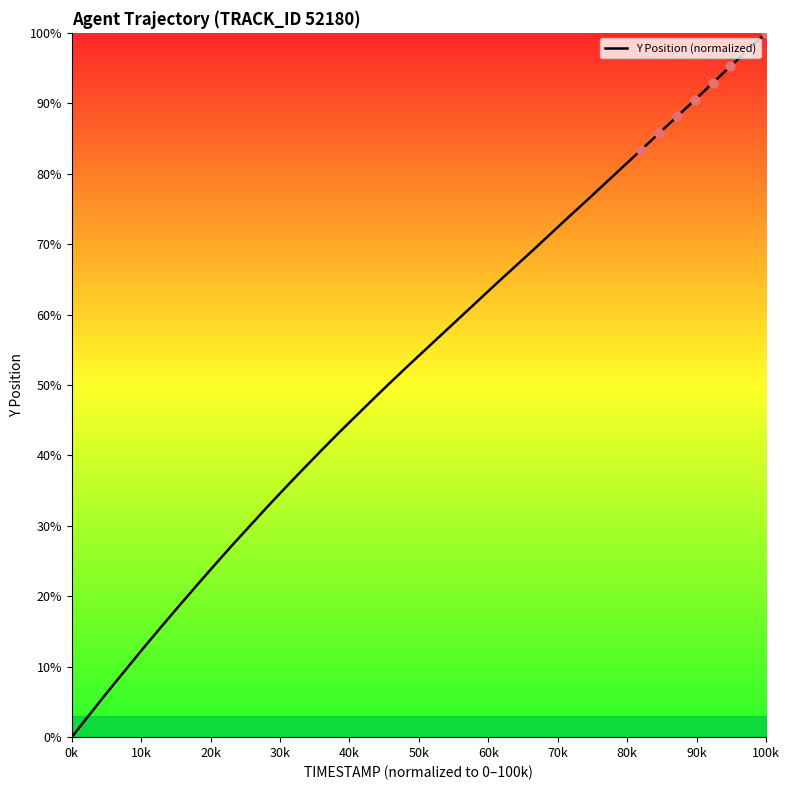

Does the chart have visible grid lines?

No